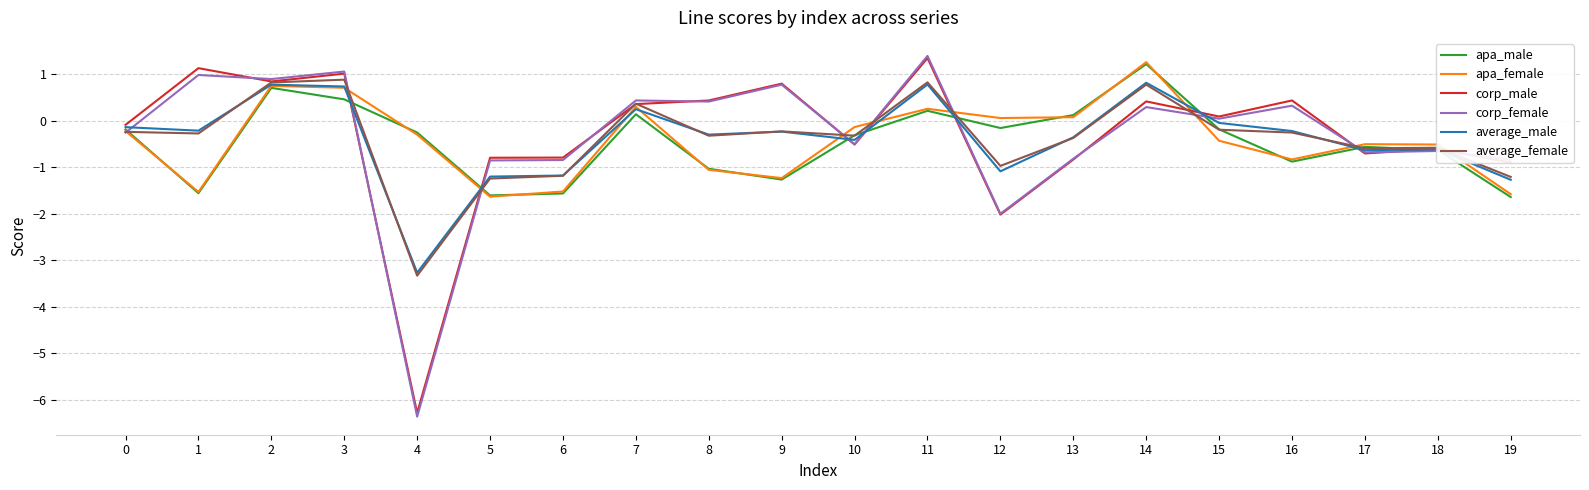

What are all the series names shown in the legend?

apa_male, apa_female, corp_male, corp_female, average_male, average_female